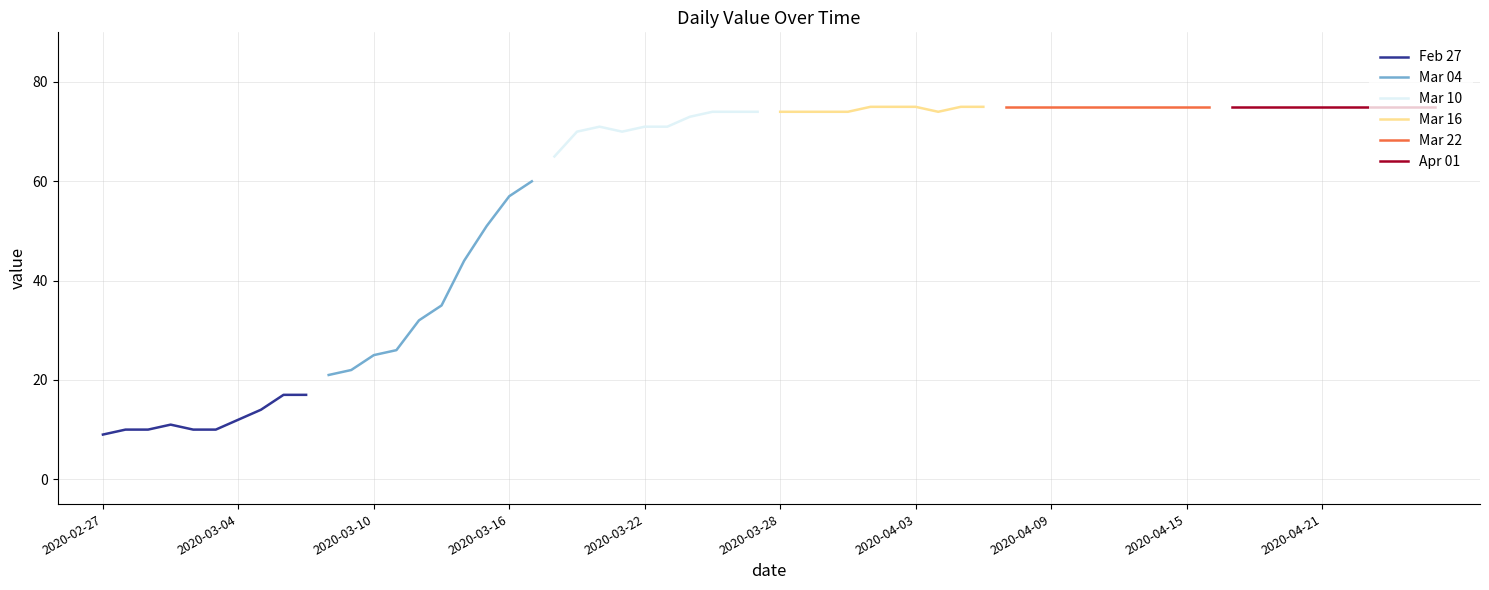

Reading left to right, transcribe all the data shown in this chart.

Feb 27: 9	10	10	11	10	10	12	14	17	17
Mar 04: 21	22	25	26	32	35	44	51	57	60
Mar 10: 65	70	71	70	71	71	73	74	74	74
Mar 16: 74	74	74	74	75	75	75	74	75	75
Mar 22: 75	75	75	75	75	75	75	75	75	75
Apr 01: 75	75	75	75	75	75	75	75	75	75